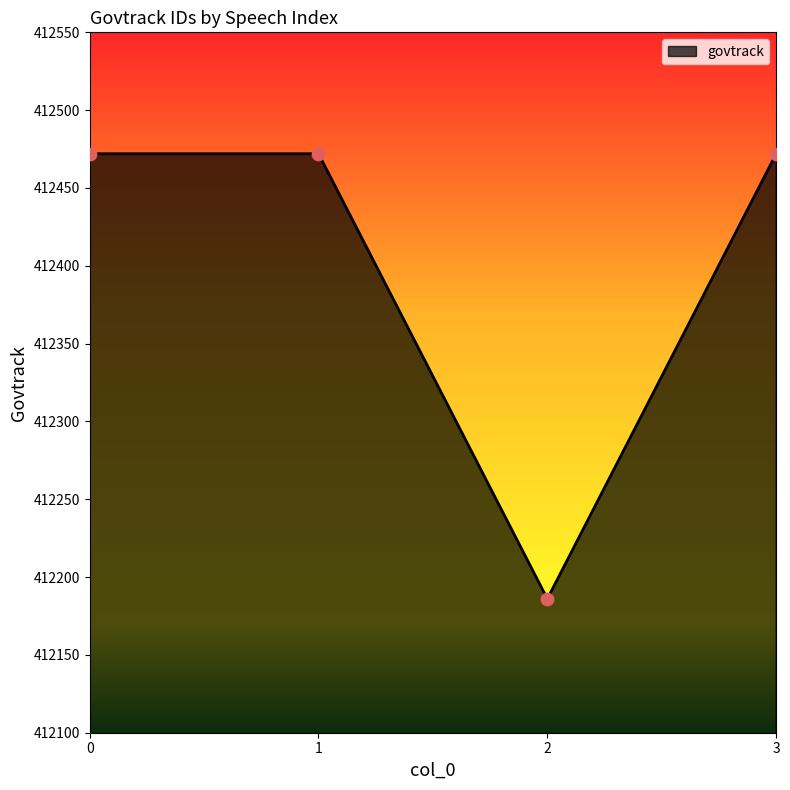

What is the change in value from 0 to 2?

-286